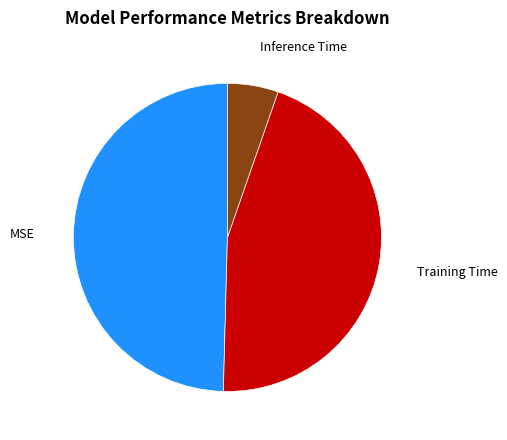

Do MSE and Training Time together represent more than half of the pie?

Yes